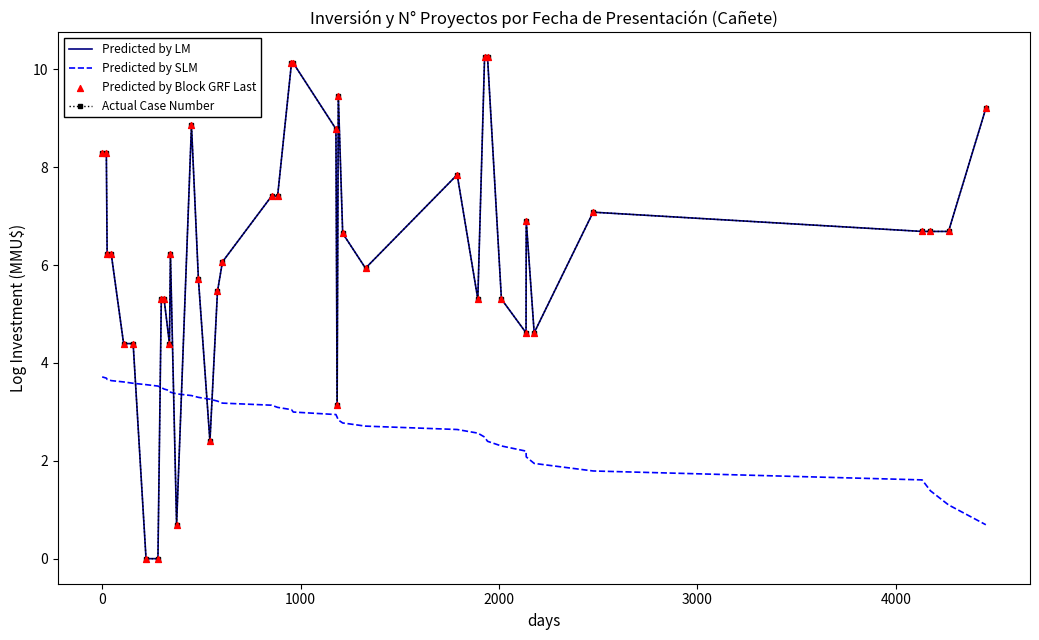

At how many categories does at least one series exceed 3?

40